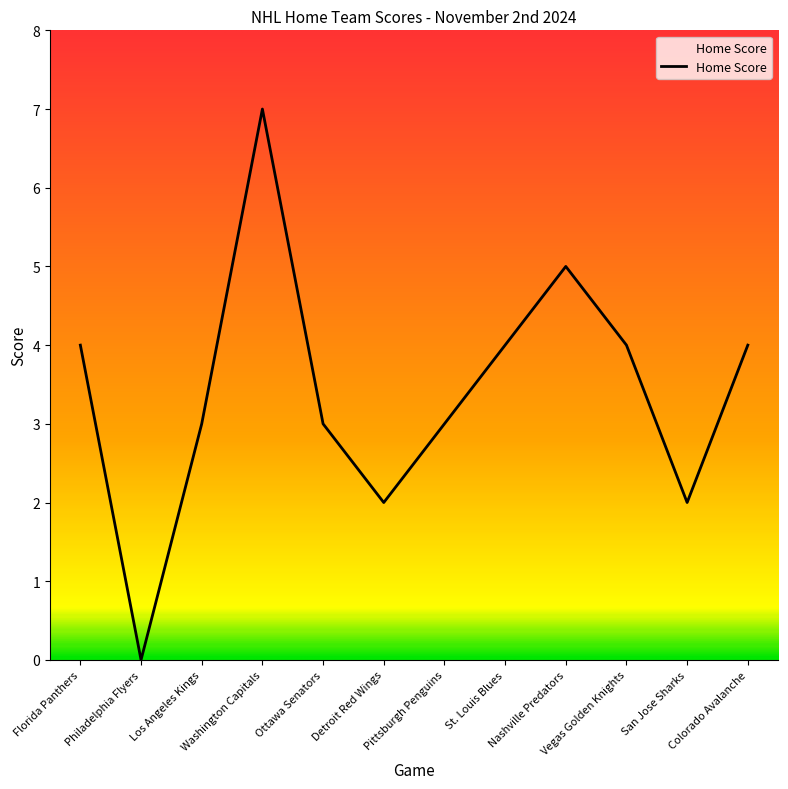

How many lines are shown in the chart?

1